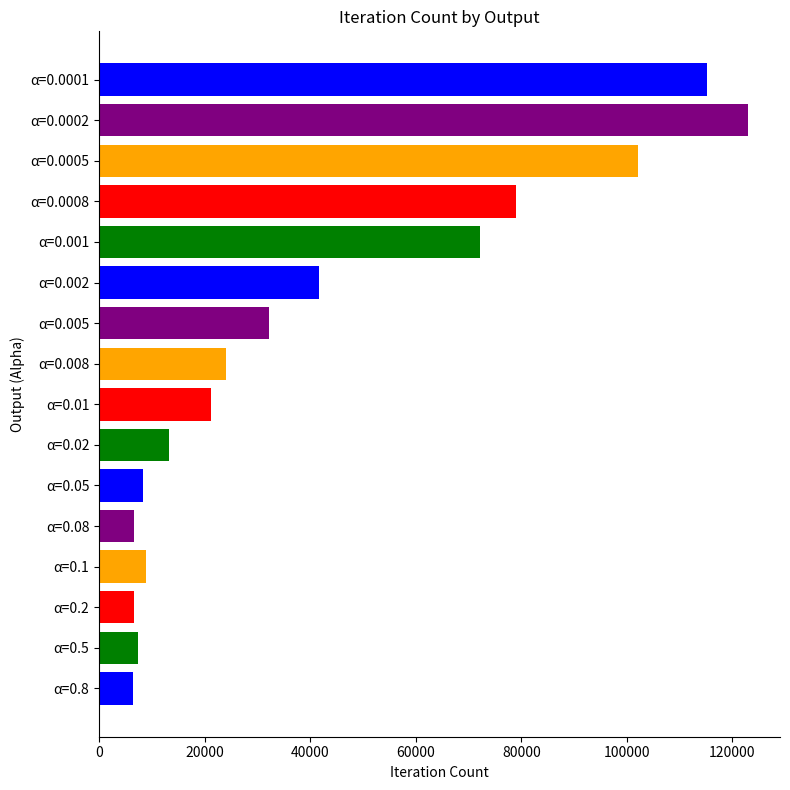

What is the ratio of the value at α=0.1 to the value at α=0.02?

0.7